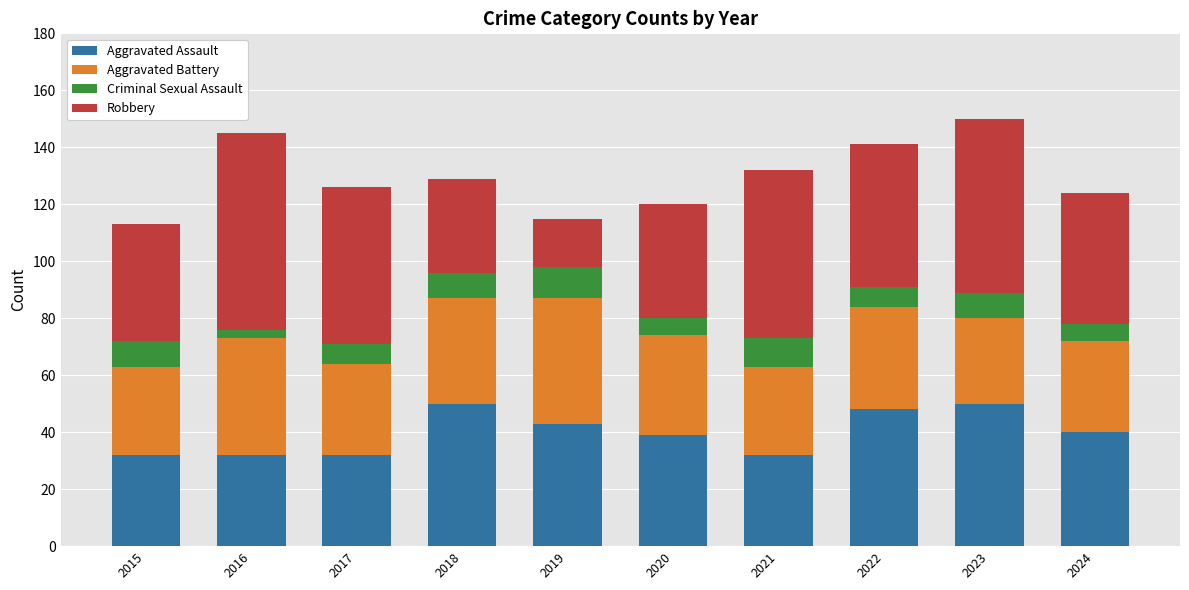

What is the average value of the Aggravated Assault series?

40